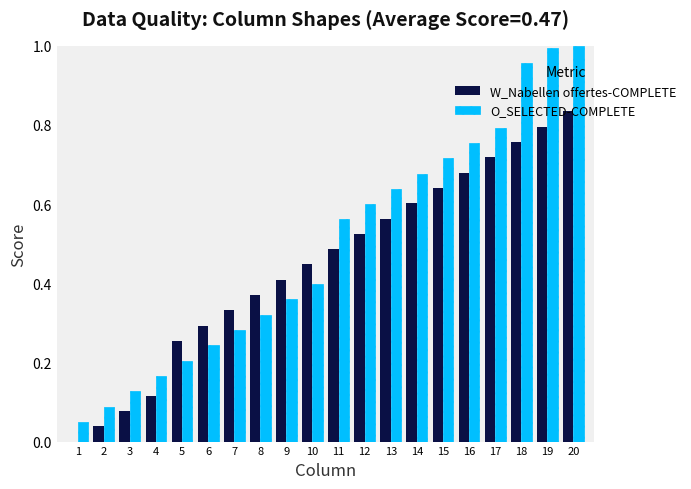

At which category is the sum across all series the highest?

20